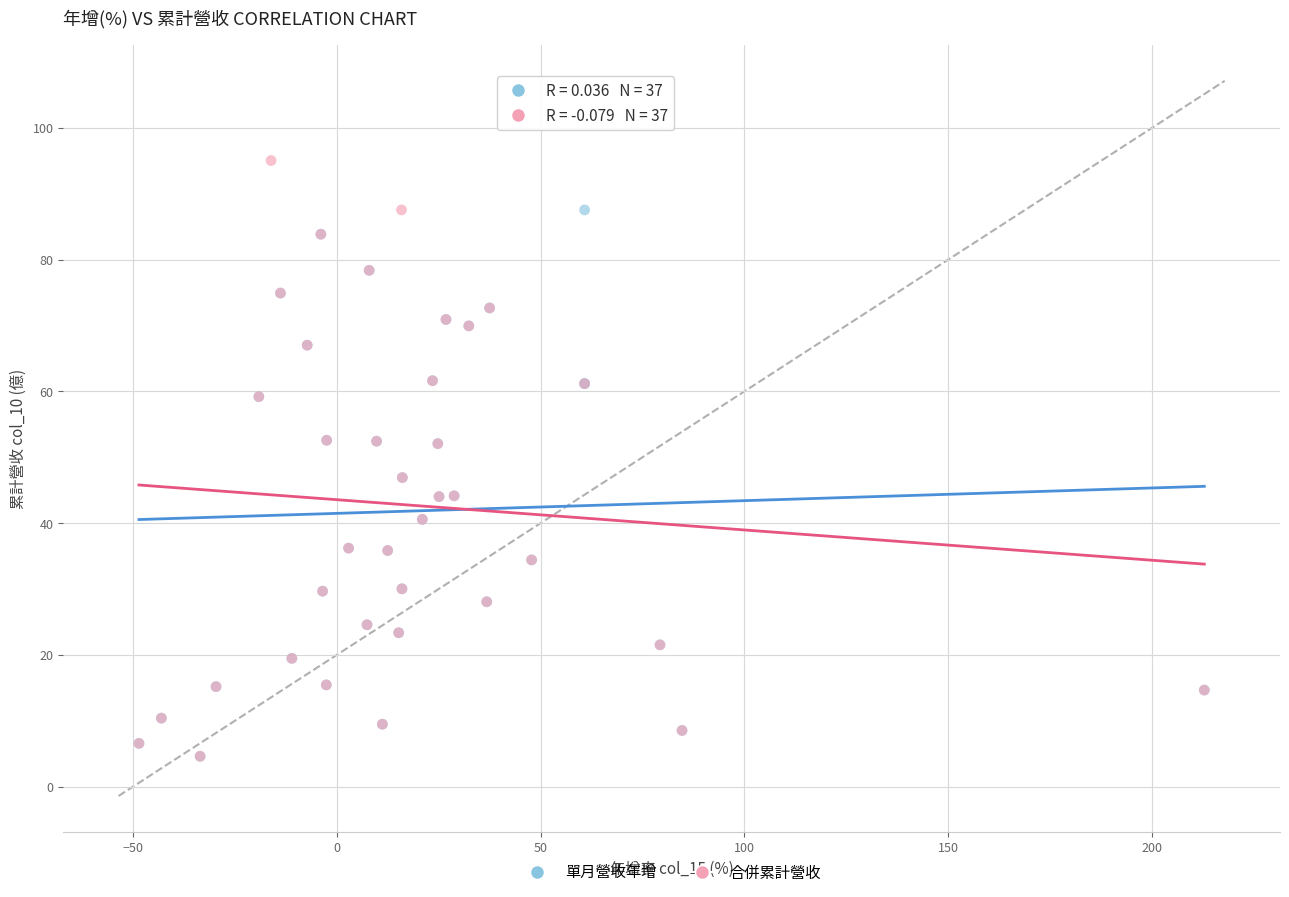

What are all the series names shown in the legend?

單月營收年增, 合併累計營收